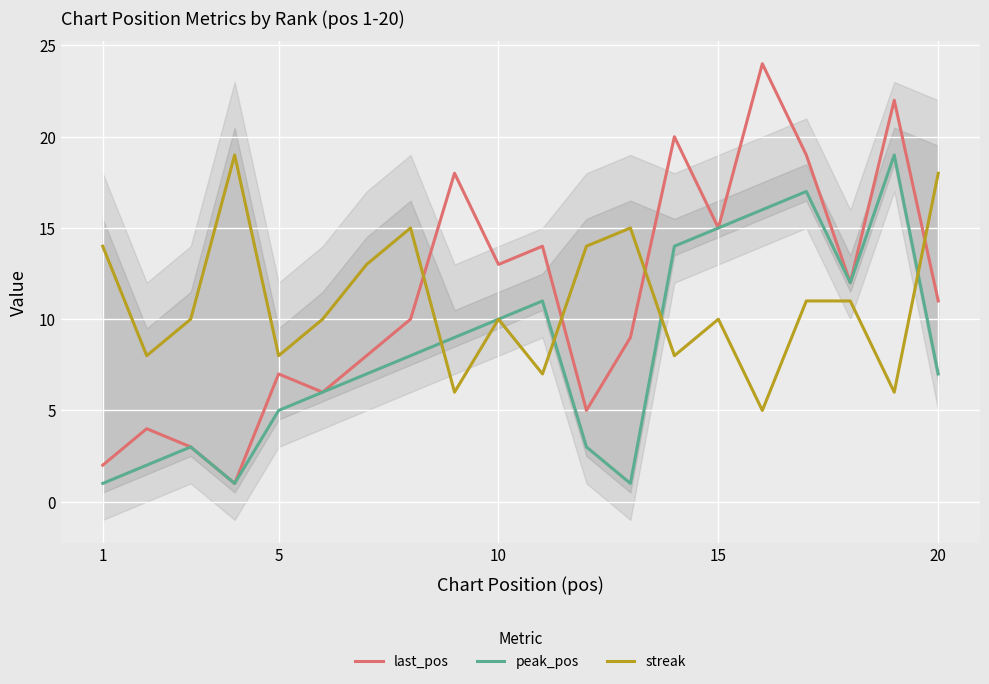

What is the highest value of the streak series?

19